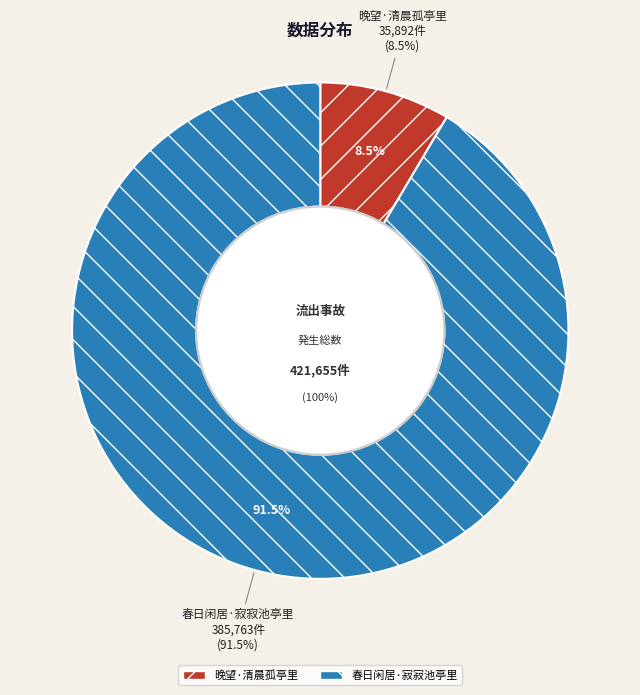

To the nearest percent, what is the difference between the 晚望·清晨孤亭里 and 春日闲居·寂寂池亭里 slice percentages?

83%